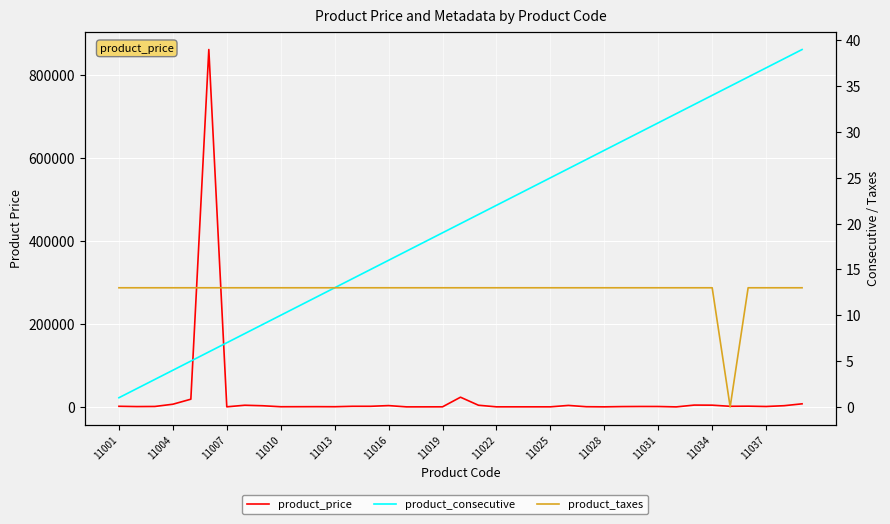

Reading left to right, what are all the values shown in this chart?

product_price: 1488.5	805.0	1075.2	6473.4	18615.0	861977.9	230.1	4017.7	2800.9	393.8	477.9	584.1	438.1	1486.7	1482.3	3168.1	92.9	128.3	203.5	23400.0	4004.4	181.4	181.4	181.4	181.4	3580.5	455.8	139.8	796.5	1022.1	973.5	34.5	4386.5	4185.0	1464.6	1765.5	995.6	2915.9	7446.9
product_consecutive: 1.0	2.0	3.0	4.0	5.0	6.0	7.0	8.0	9.0	10.0	11.0	12.0	13.0	14.0	15.0	16.0	17.0	18.0	19.0	20.0	21.0	22.0	23.0	24.0	25.0	26.0	27.0	28.0	29.0	30.0	31.0	32.0	33.0	34.0	35.0	36.0	37.0	38.0	39.0
product_taxes: 13.0	13.0	13.0	13.0	13.0	13.0	13.0	13.0	13.0	13.0	13.0	13.0	13.0	13.0	13.0	13.0	13.0	13.0	13.0	13.0	13.0	13.0	13.0	13.0	13.0	13.0	13.0	13.0	13.0	13.0	13.0	13.0	13.0	13.0	0.0	13.0	13.0	13.0	13.0